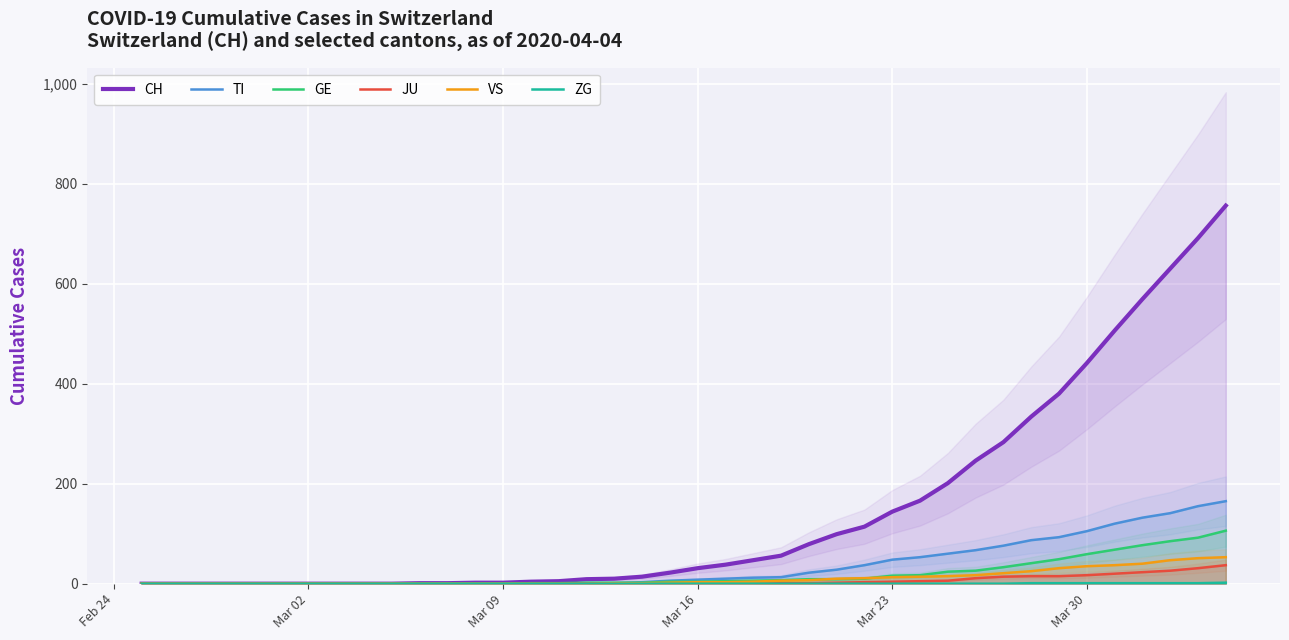

What are all the series names shown in the legend?

CH, TI, GE, JU, VS, ZG